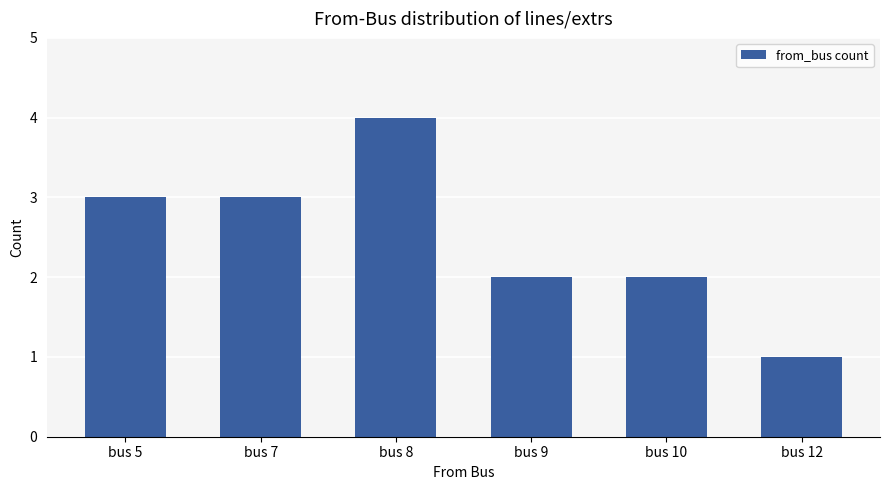

How many values are between 2 and 3?

4